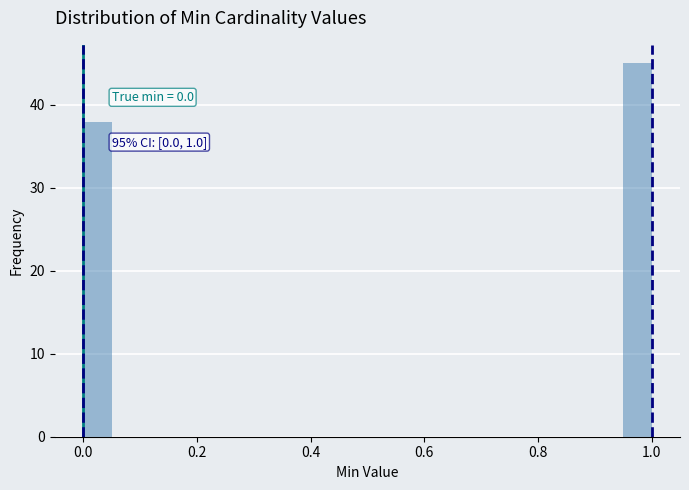

Around what value on the x-axis is the tallest bar? Give the approximate position of its centre, as read against the axis.

0.98